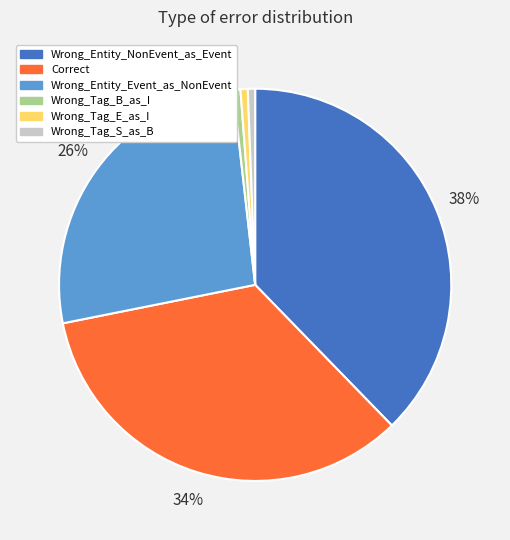

To the nearest percent, what is the combined percentage of Wrong_Tag_B_as_I and Correct?

35%